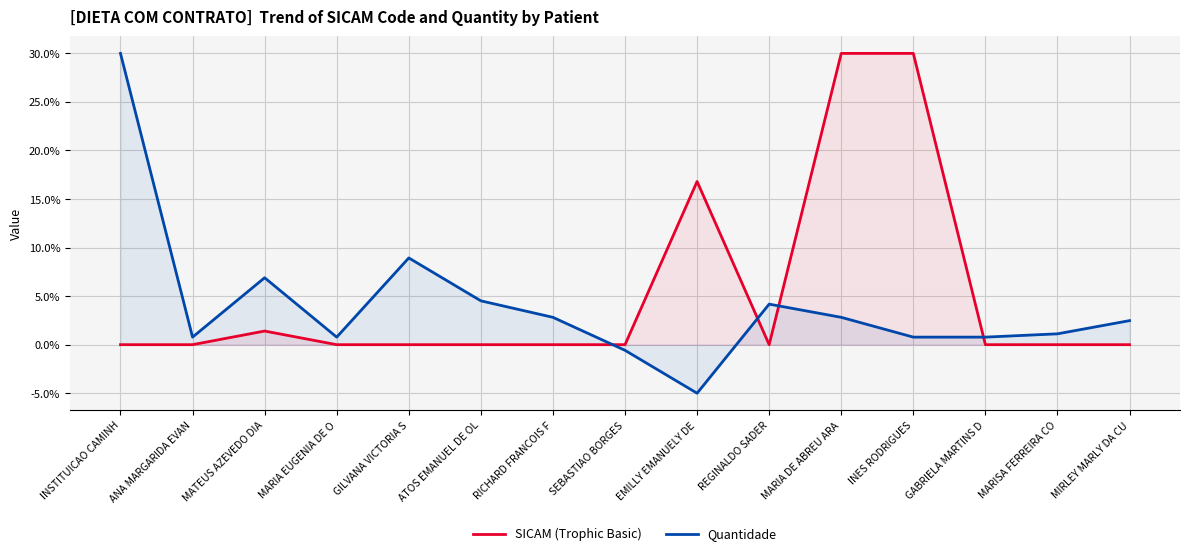

At which category is the sum across all series the highest?

MARIA DE ABREU ARA